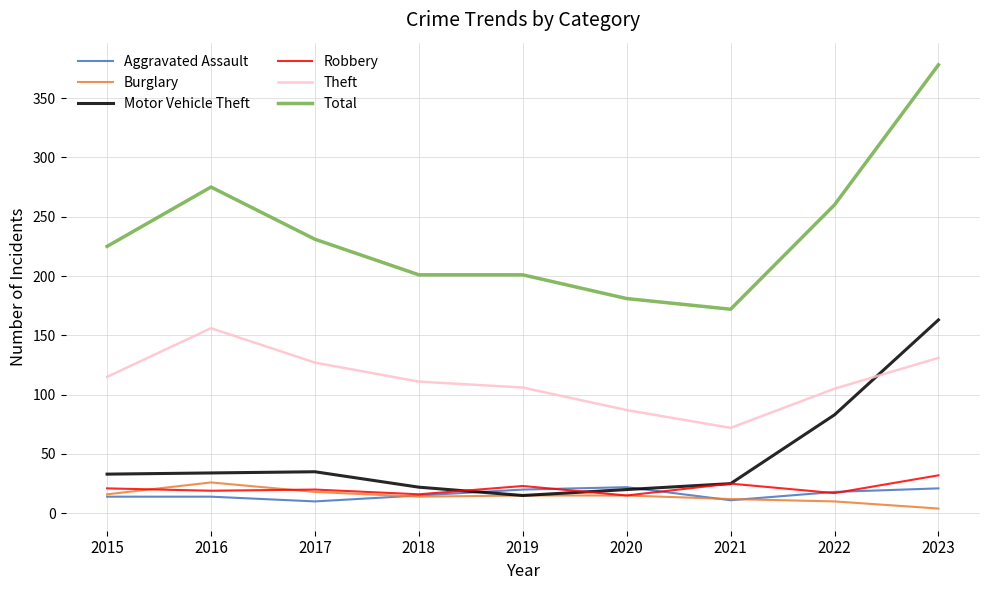

What are all the series names shown in the legend?

Aggravated Assault, Burglary, Motor Vehicle Theft, Robbery, Theft, Total